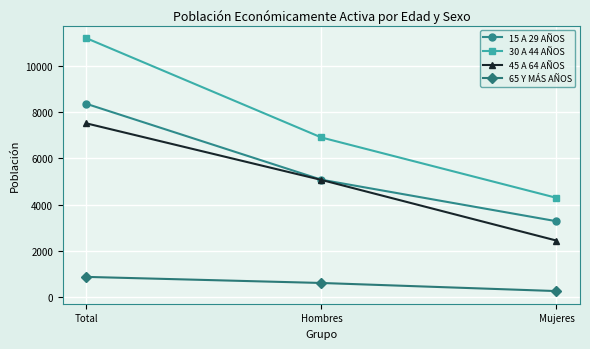

Between Total and Hombres, which series saw the biggest shift?

30 A 44 AÑOS